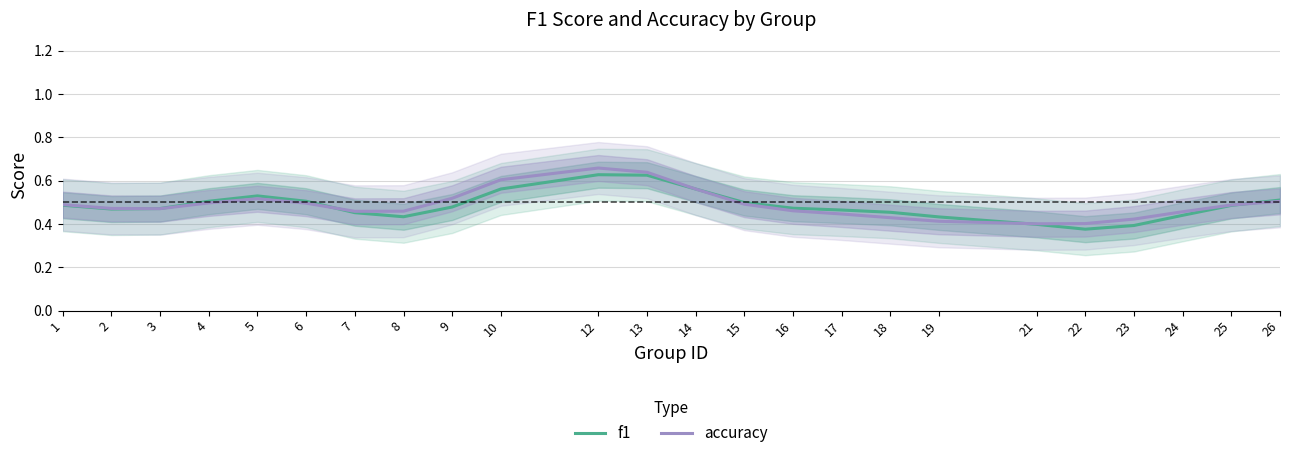

Reading left to right, extract all data points from this chart.

f1: 1=0.5	2=0.5	3=0.5	4=0.5	5=0.5	6=0.5	7=0.5	8=0.4	9=0.5	10=0.6	12=0.6	13=0.6	14=0.6	15=0.5	16=0.5	17=0.5	18=0.5	19=0.4	21=0.4	22=0.4	23=0.4	24=0.4	25=0.5	26=0.5
accuracy: 1=0.5	2=0.5	3=0.5	4=0.5	5=0.5	6=0.5	7=0.5	8=0.5	9=0.5	10=0.6	12=0.7	13=0.6	14=0.6	15=0.5	16=0.5	17=0.4	18=0.4	19=0.4	21=0.4	22=0.4	23=0.4	24=0.5	25=0.5	26=0.5